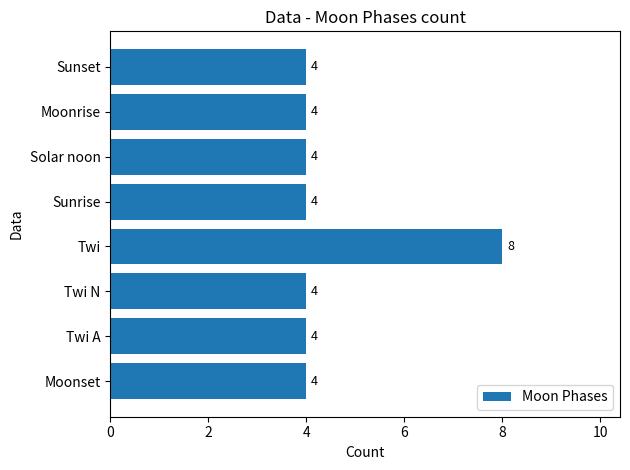

What value does the data have at Twi?

8